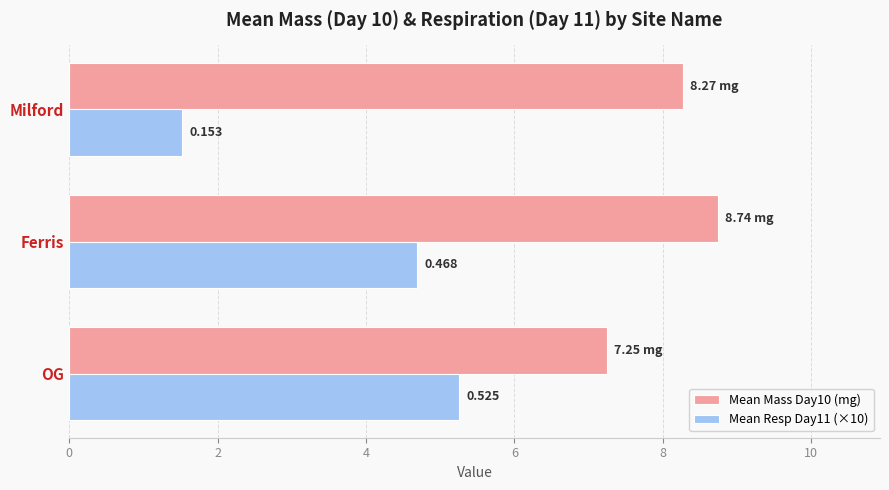

What is the maximum value shown in the chart?

8.7